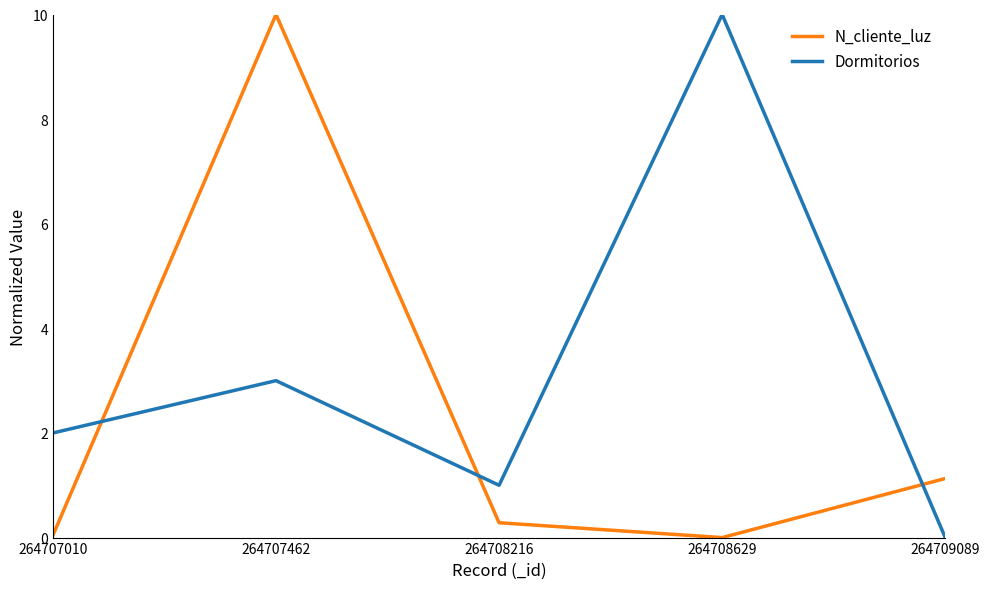

Where do N_cliente_luz and Dormitorios first cross each other?

264707010 and 264707462